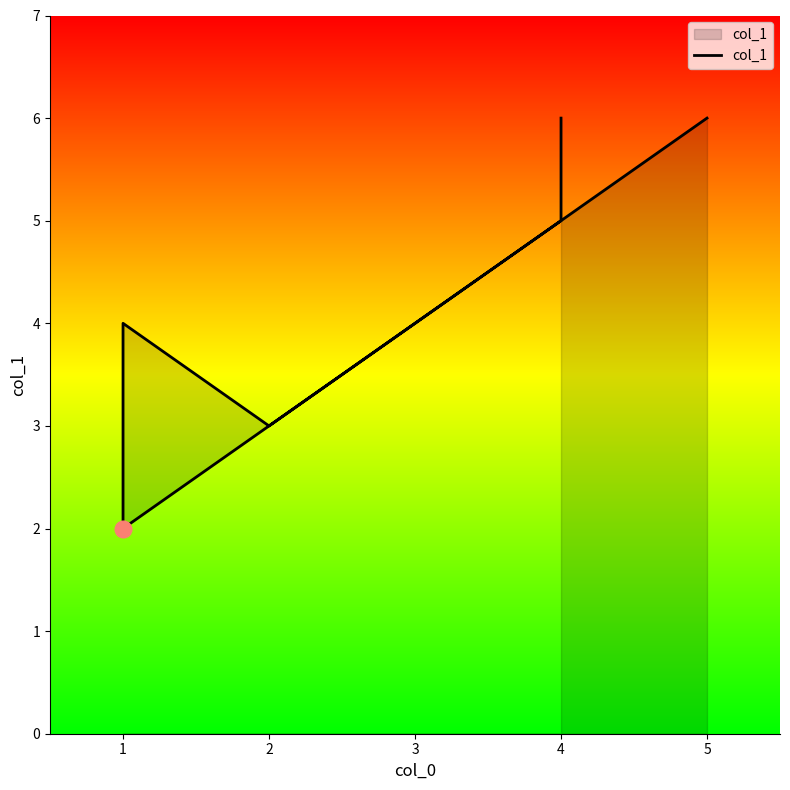

How many values are between 3 and 6?

6